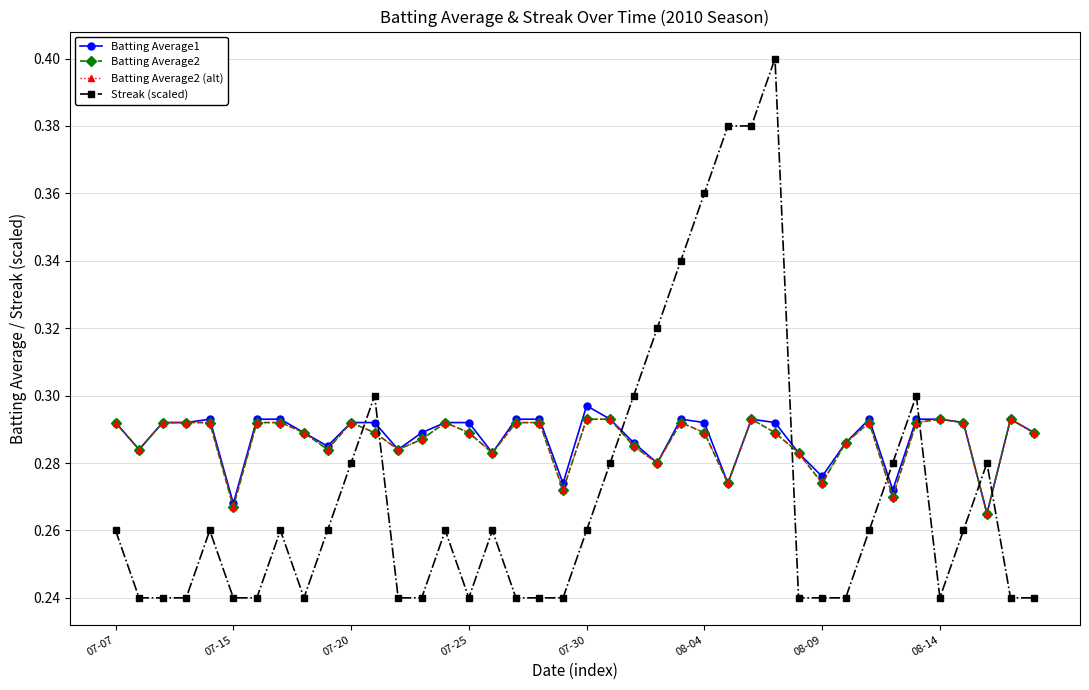

Is this an area chart (filled region under the line)?

No